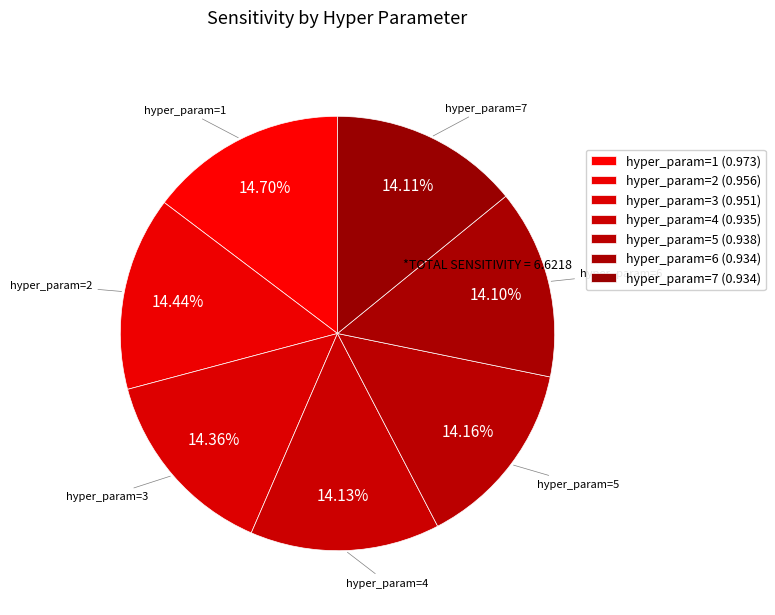

To the nearest percent, what portion does hyper_param=1 represent?

15%